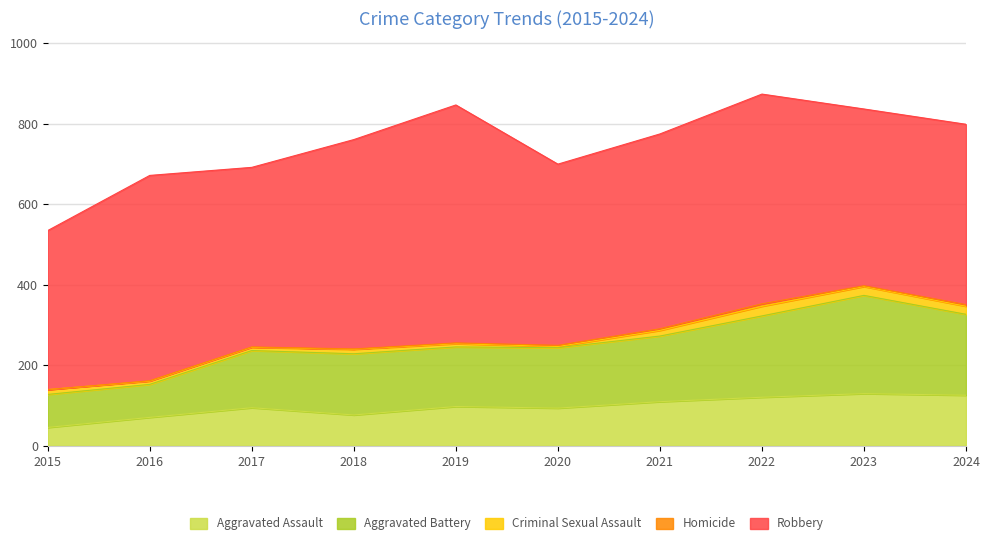

What is the sum of all Homicide values?

24